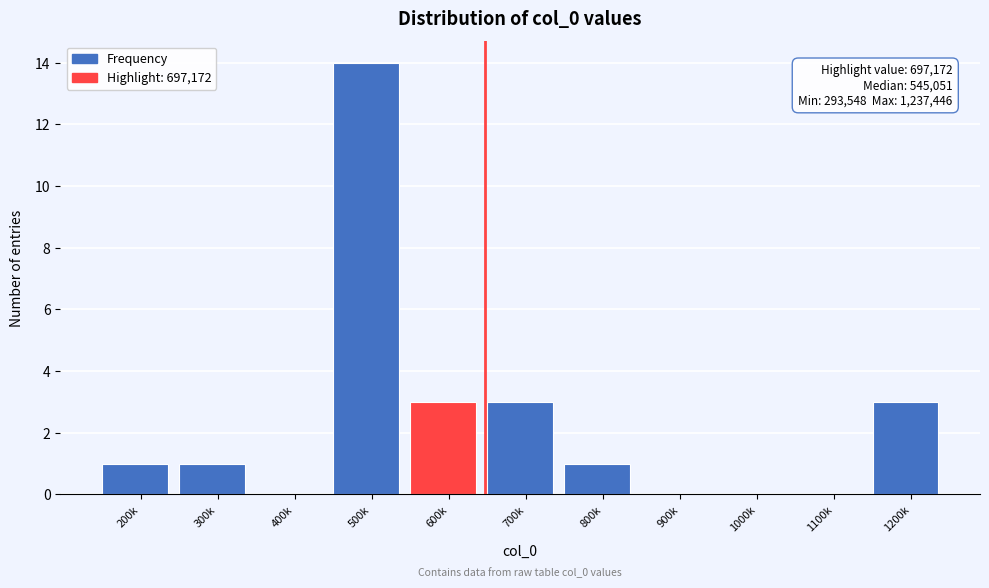

Reading right to left, extract all data points from this chart.

1200k=3	1100k=0	1000k=0	900k=0	800k=1	700k=3	600k=3	500k=14	400k=0	300k=1	200k=1